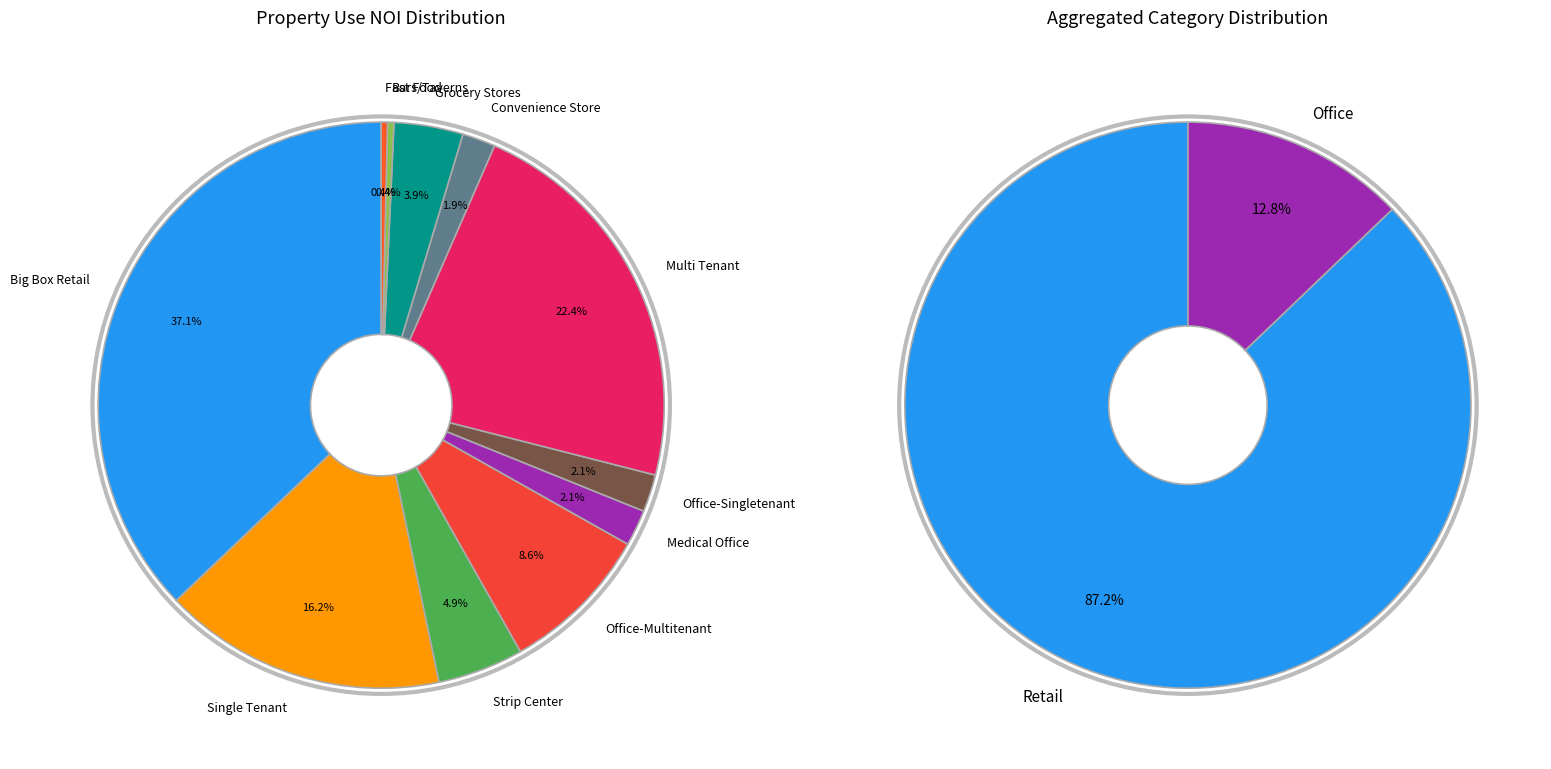

To the nearest percent, what is the average slice percentage?

9%